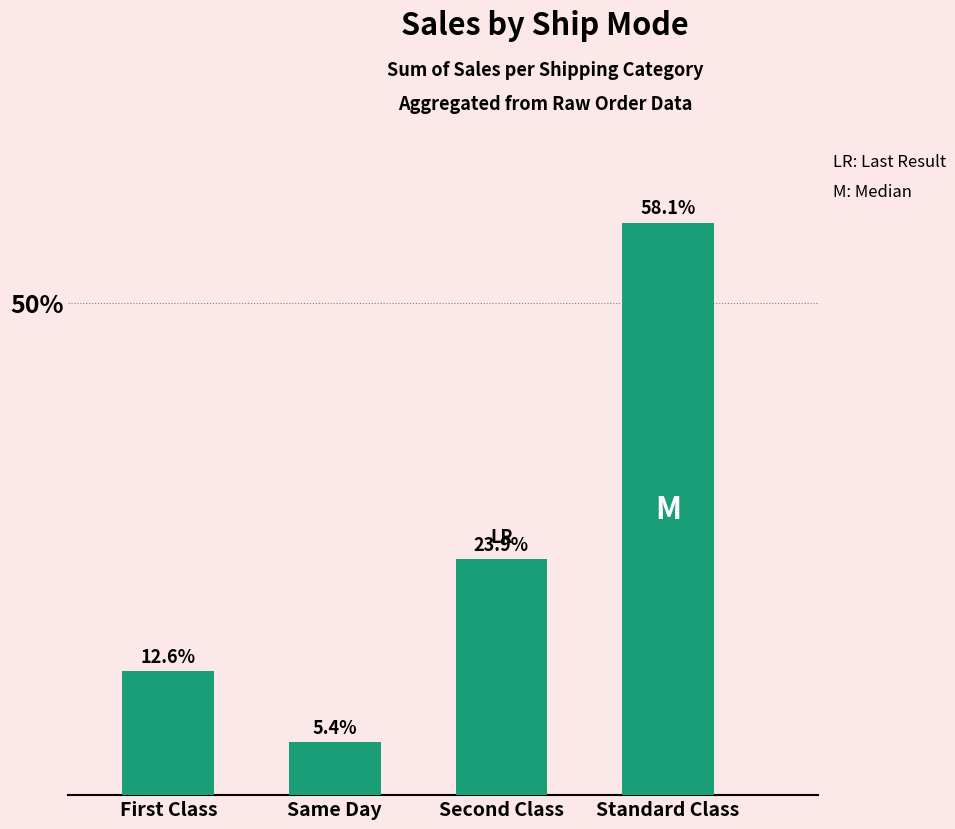

True or false: the data shows 227613.5 at Standard Class.

True